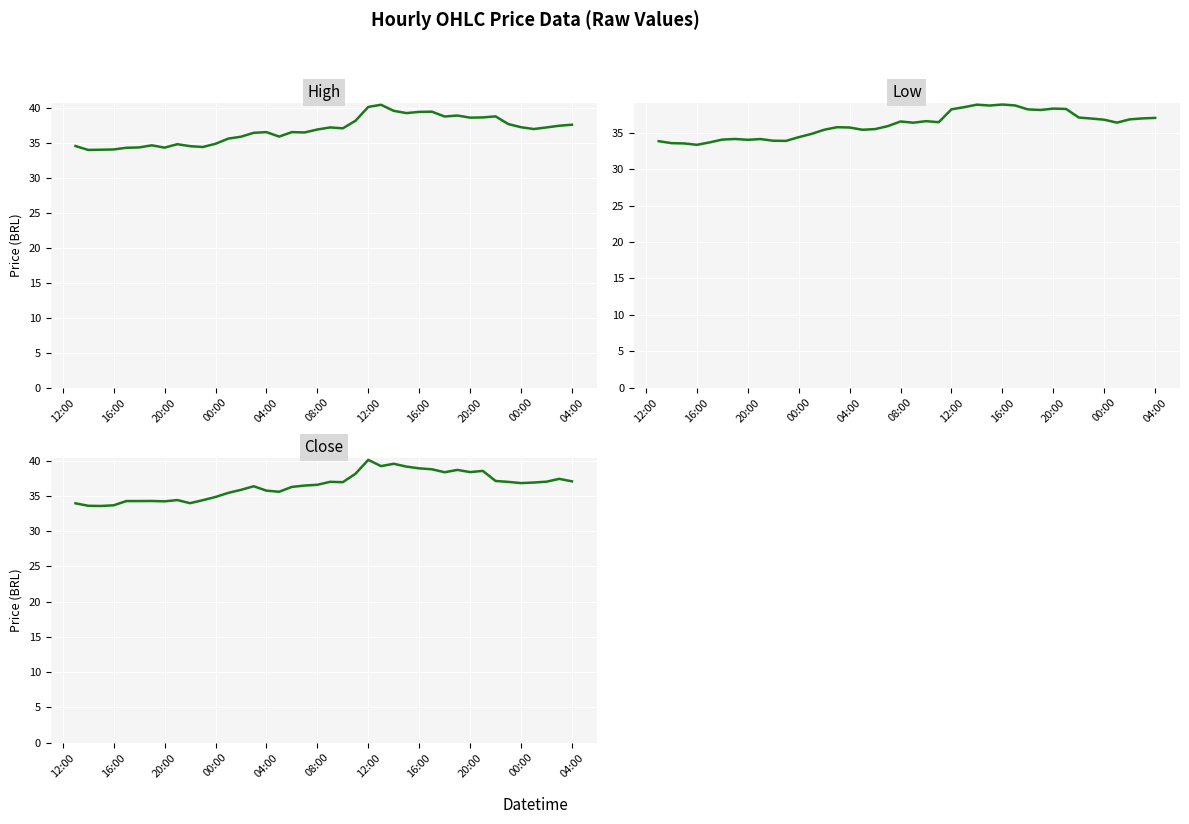

Which series has the largest range (max minus min)?

Close